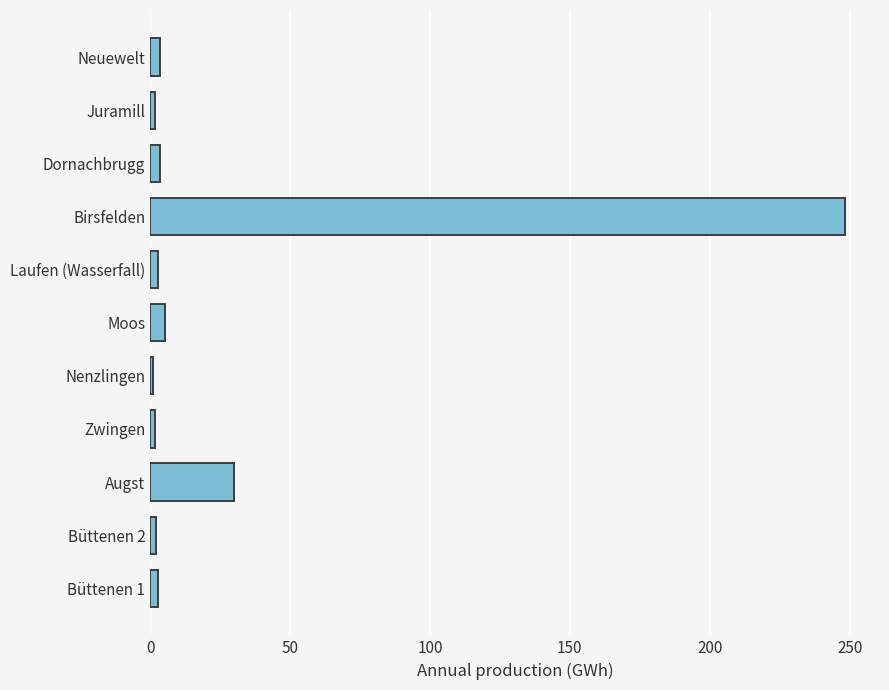

How many bars are there in total?

11